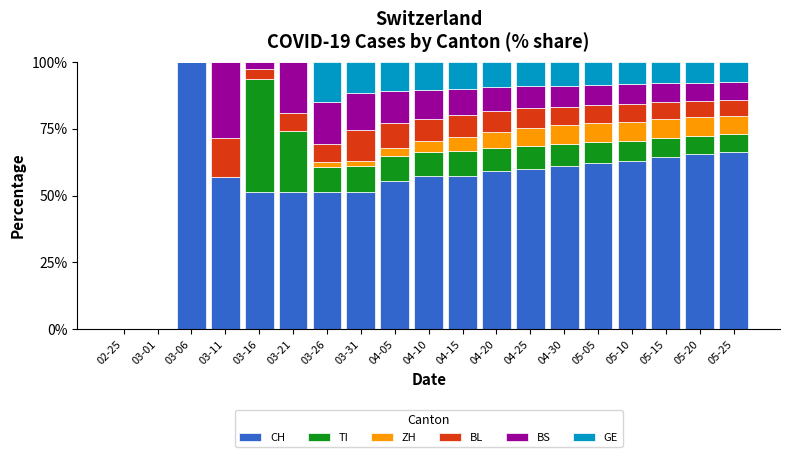

What are all the series names shown in the legend?

CH, TI, ZH, BL, BS, GE